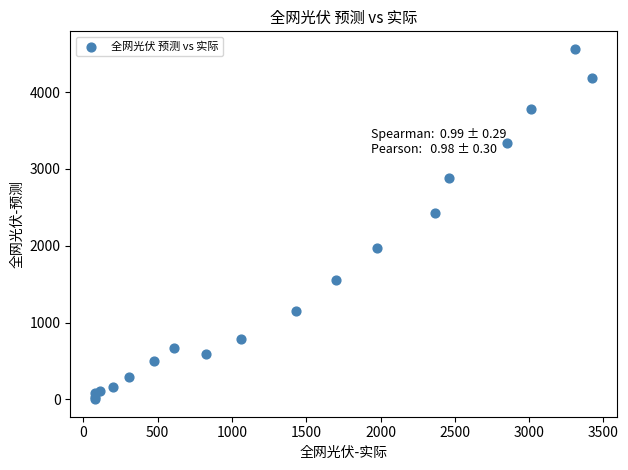

What Y value in the scatter plot is closest to 2282?

2428.5